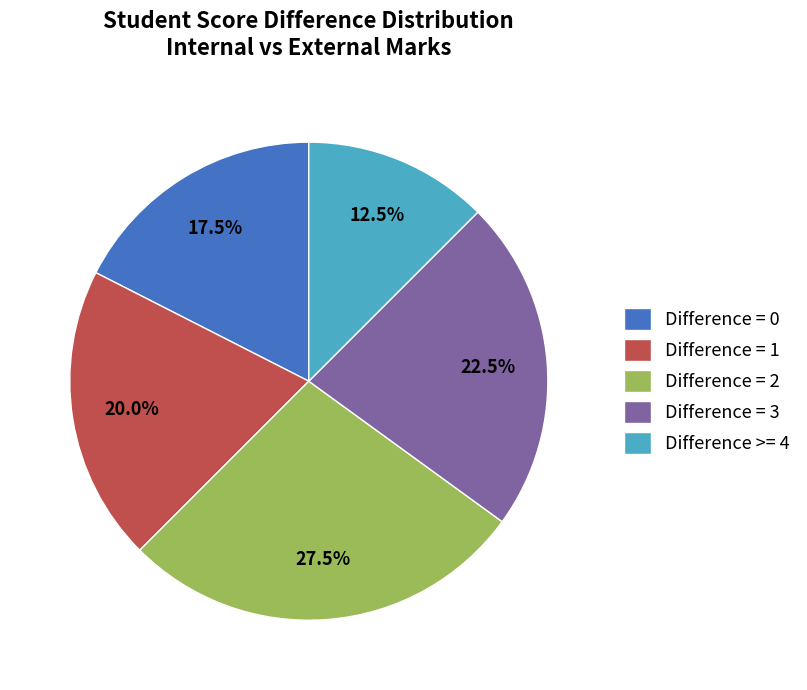

How many segments does this pie chart have?

5